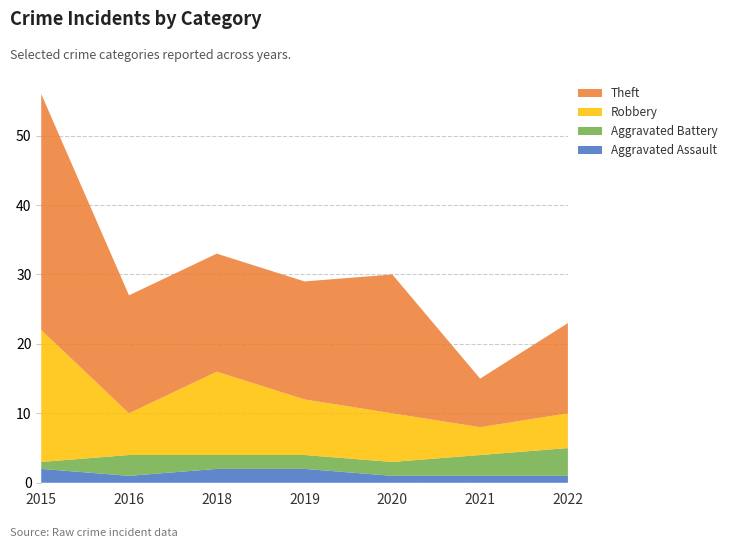

Reading left to right, transcribe all the data shown in this chart.

Aggravated Assault: 2	1	2	2	1	1	1
Aggravated Battery: 1	3	2	2	2	3	4
Robbery: 19	6	12	8	7	4	5
Theft: 34	17	17	17	20	7	13